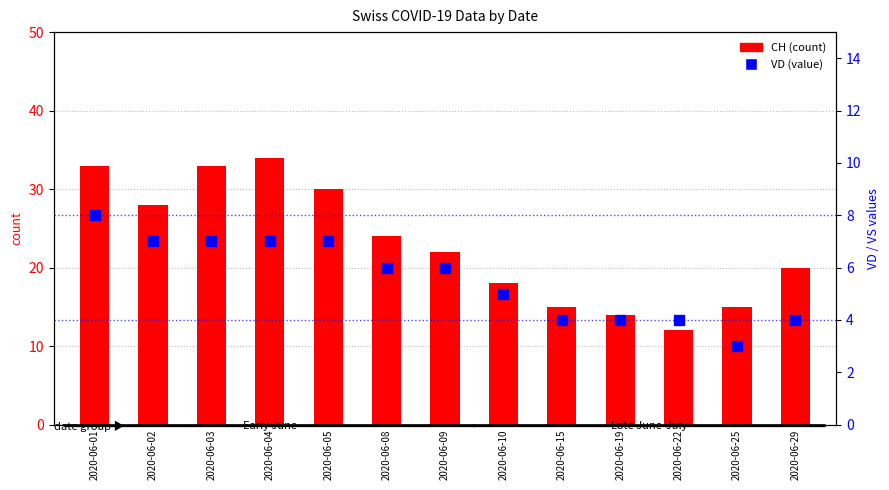

What is the total value across all series at 2020-06-10?

23